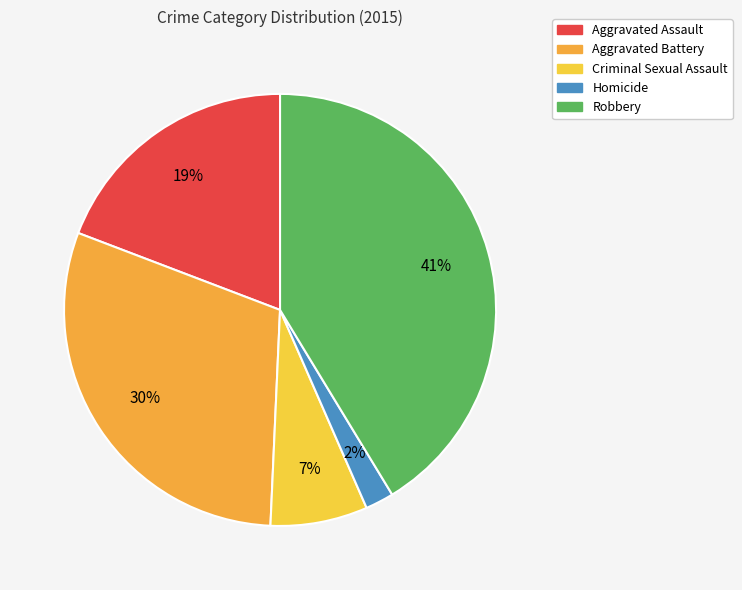

Count the number of slices in the pie.

5